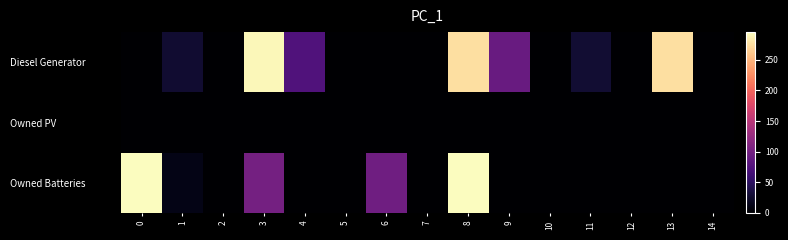

Reading left to right, list all the values displayed in this chart.

Diesel Generator: 0=0	1=27	2=0	3=291	4=74	5=0	6=0	7=0	8=276	9=92	10=0	11=28	12=0	13=276	14=0
Owned PV: 0=0	1=0	2=0	3=0	4=0	5=0	6=0	7=0	8=0	9=0	10=0	11=0	12=0	13=0	14=0
Owned Batteries: 0=295	1=12	2=0	3=101	4=0	5=0	6=97	7=0	8=295	9=0	10=0	11=0	12=0	13=0	14=0